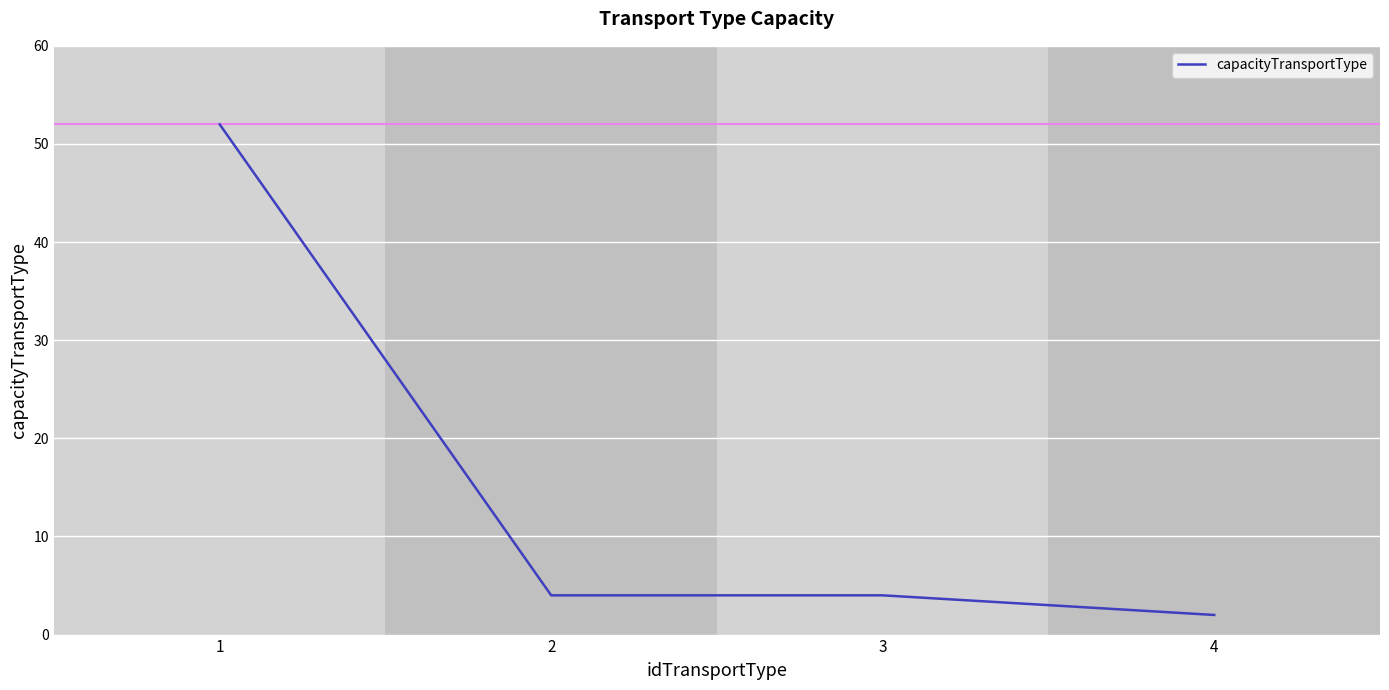

Approximately how many times larger is the value at 2 compared to 3?

1.0